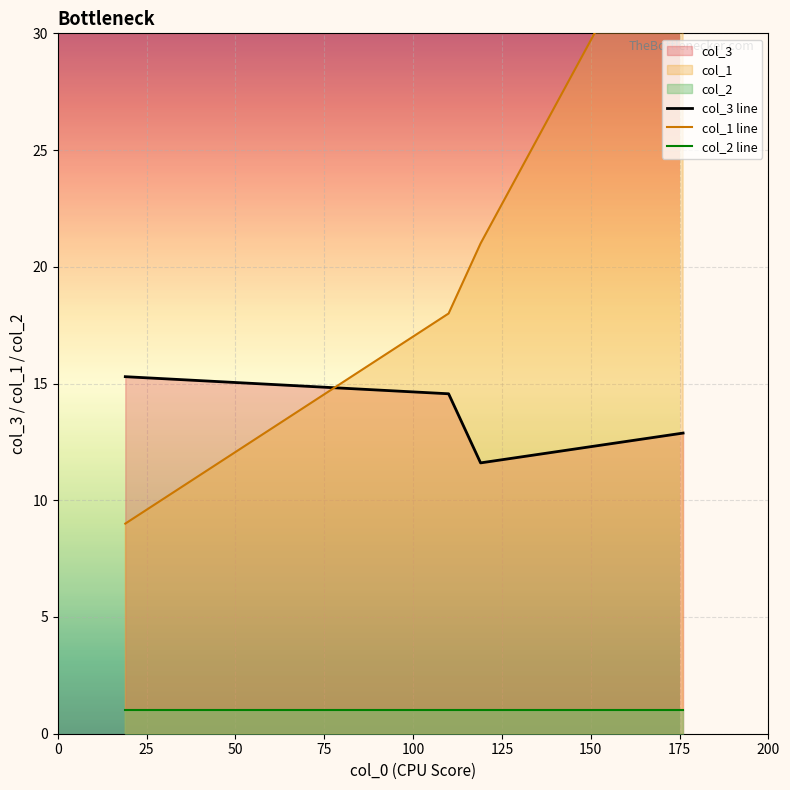

Reading right to left, extract all data points from this chart.

col_3 line: 12.9	11.6	14.6	15.3
col_1 line: 37.0	21.0	18.0	9.0
col_2 line: 1.0	1.0	1.0	1.0